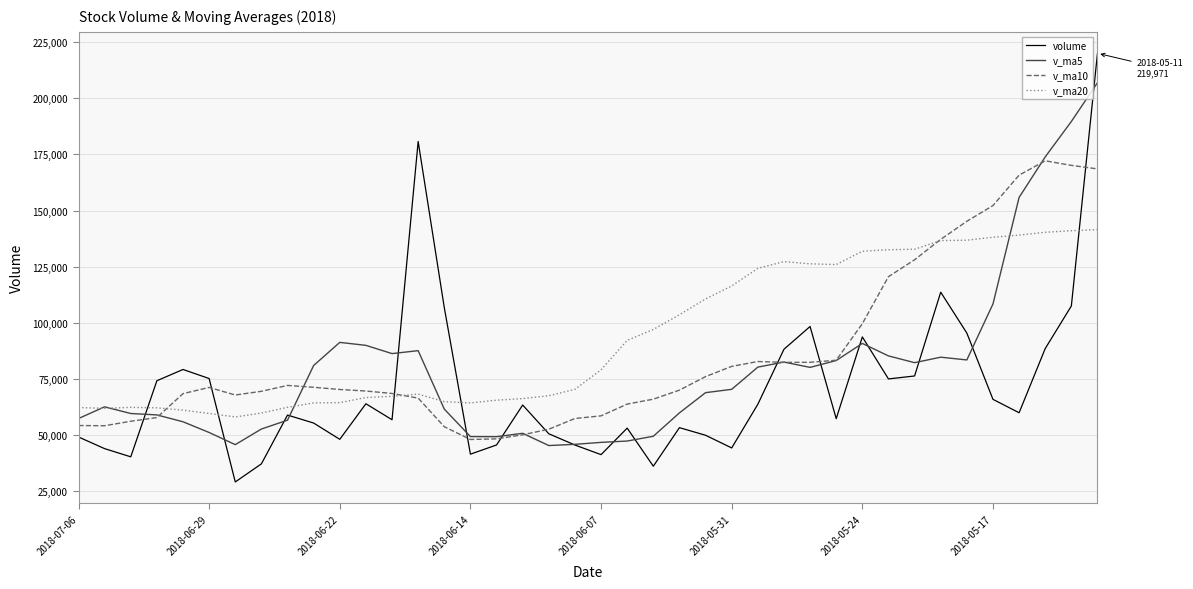

What is the difference between the maximum and minimum values in the v_ma5 series?

161469.3